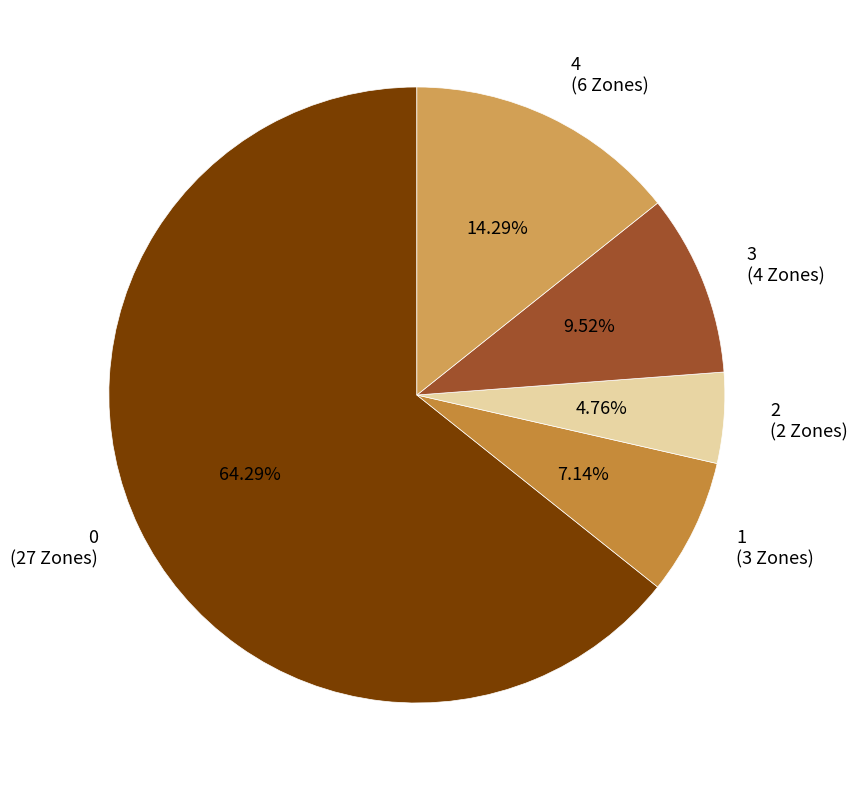

To the nearest percent, what percentage of the pie is 1?

7%